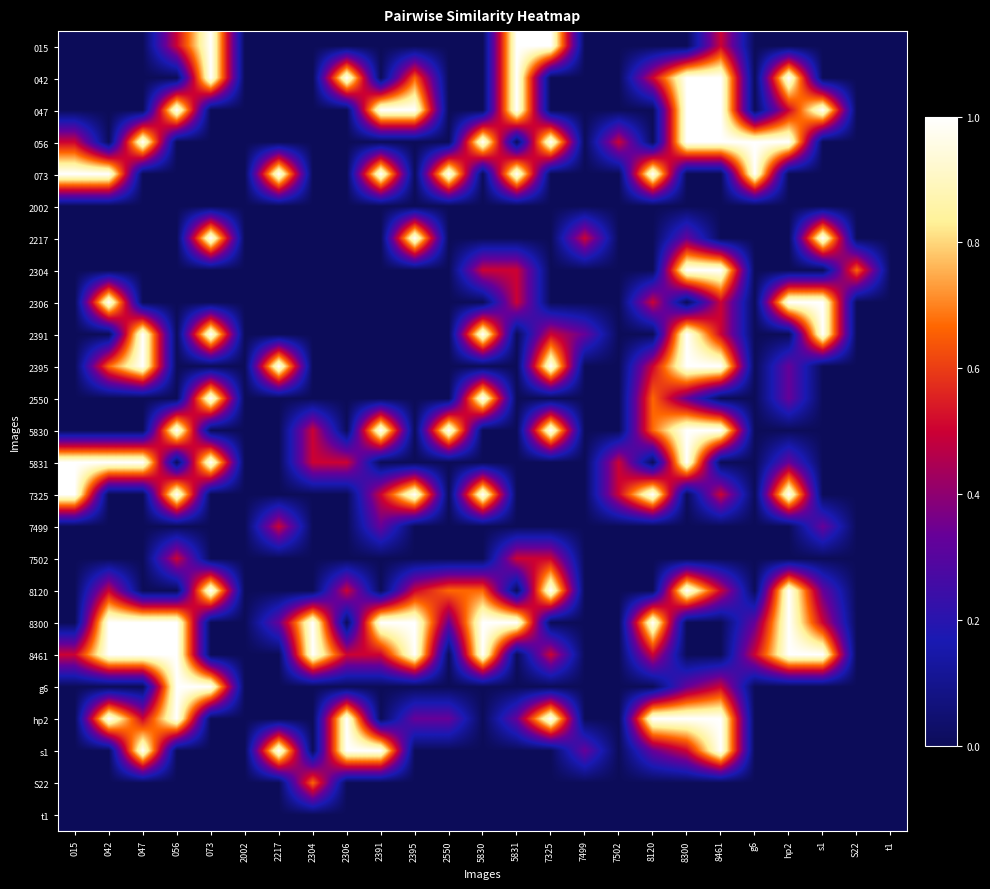

What is the total value across all series at 5831?

6.8